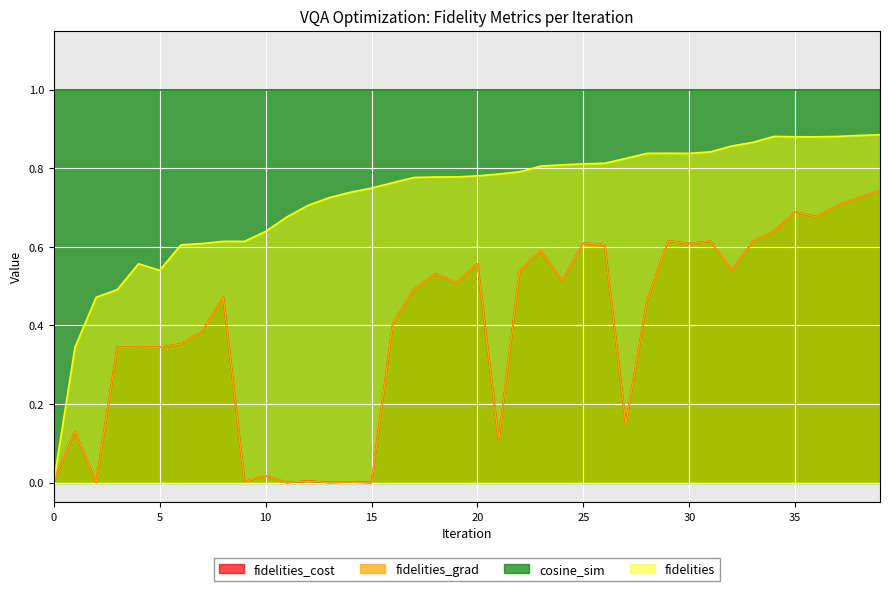

True or false: fidelities has a value of 0.6 at 7.

True